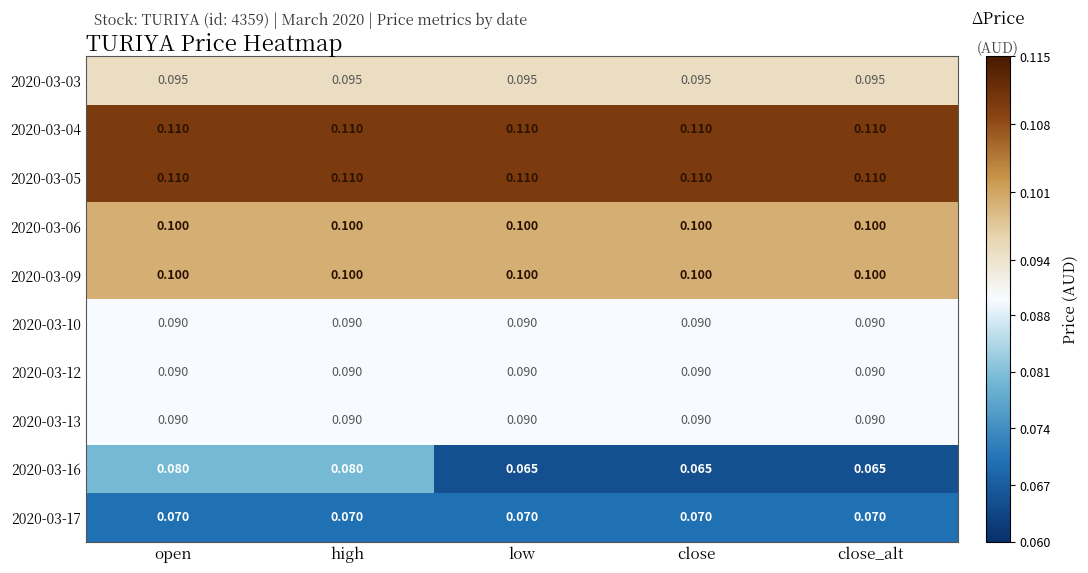

Is the value of 2020-03-06 at open greater than the value of 2020-03-10 at open?

Yes